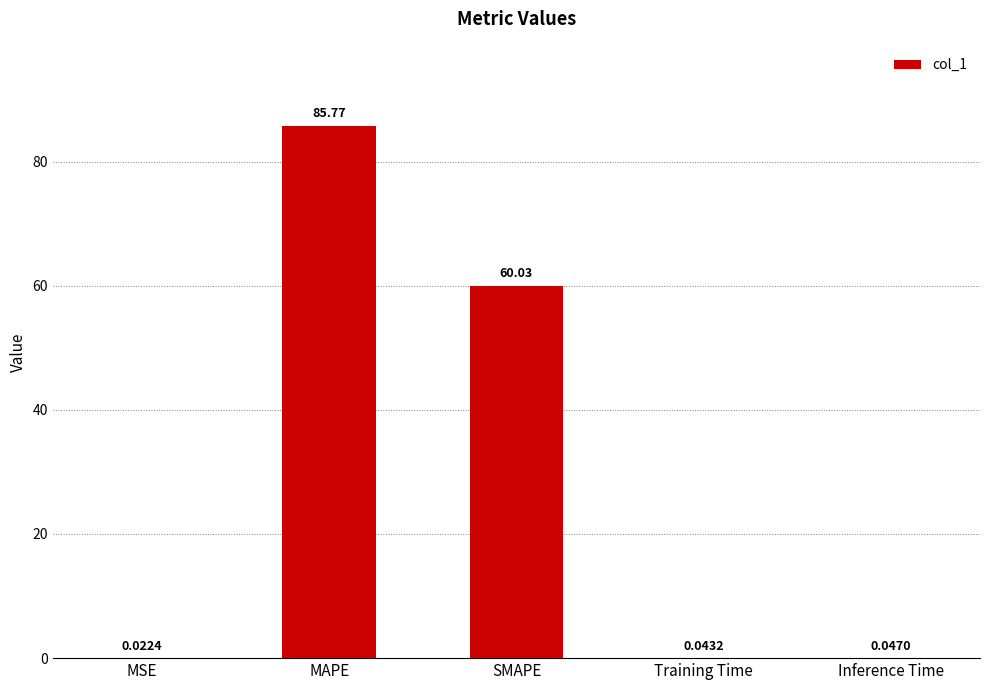

Which has a higher value, Training Time or MAPE?

MAPE